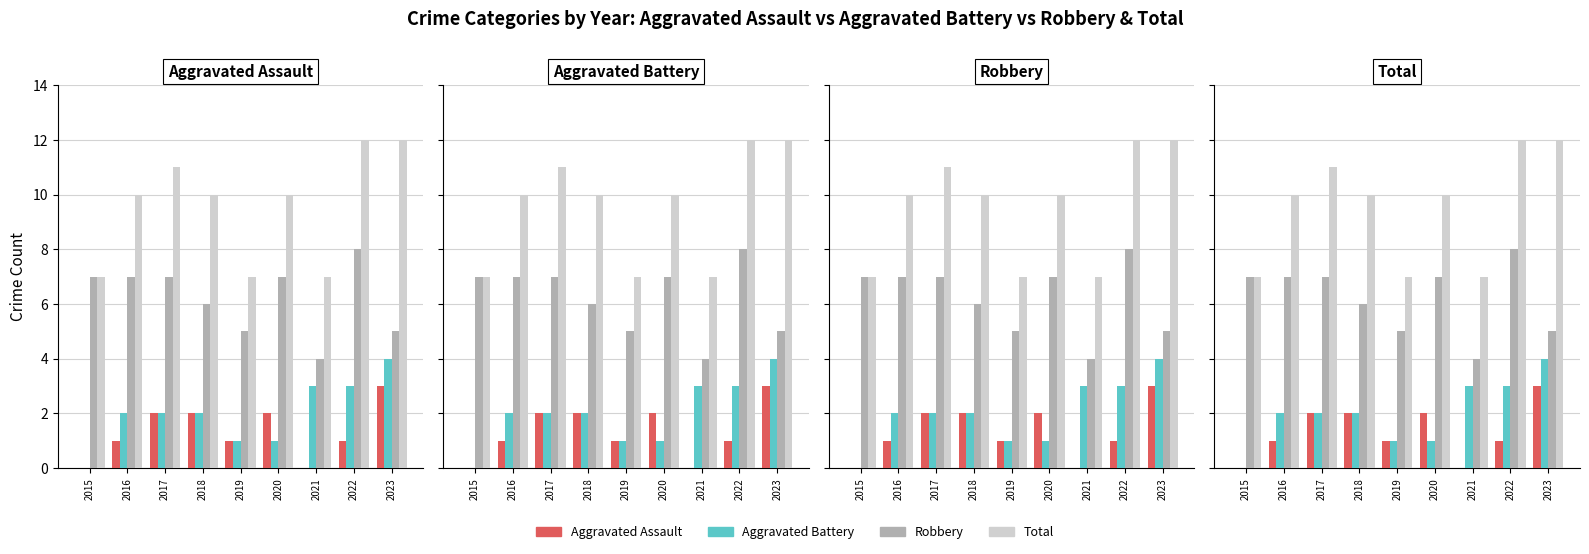

What are all the series names shown in the legend?

Aggravated Assault, Aggravated Battery, Robbery, Total